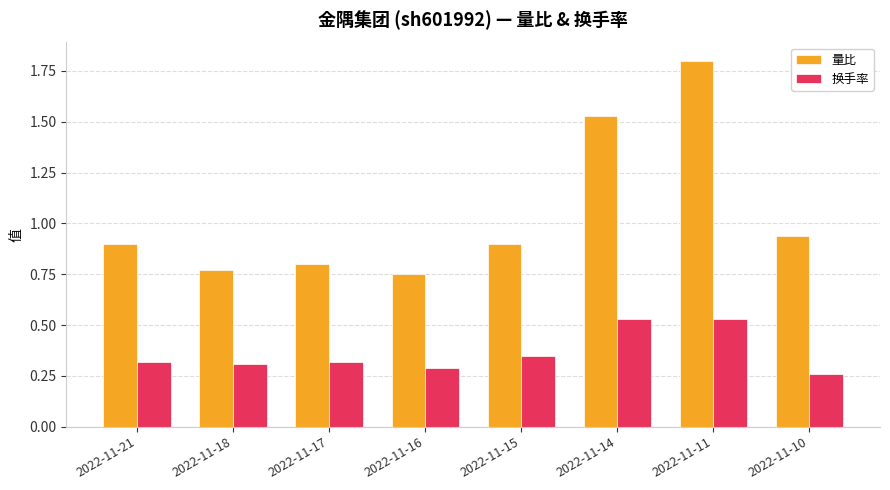

What is the difference between the 换手率 values at 2022-11-14 and 2022-11-21?

0.2